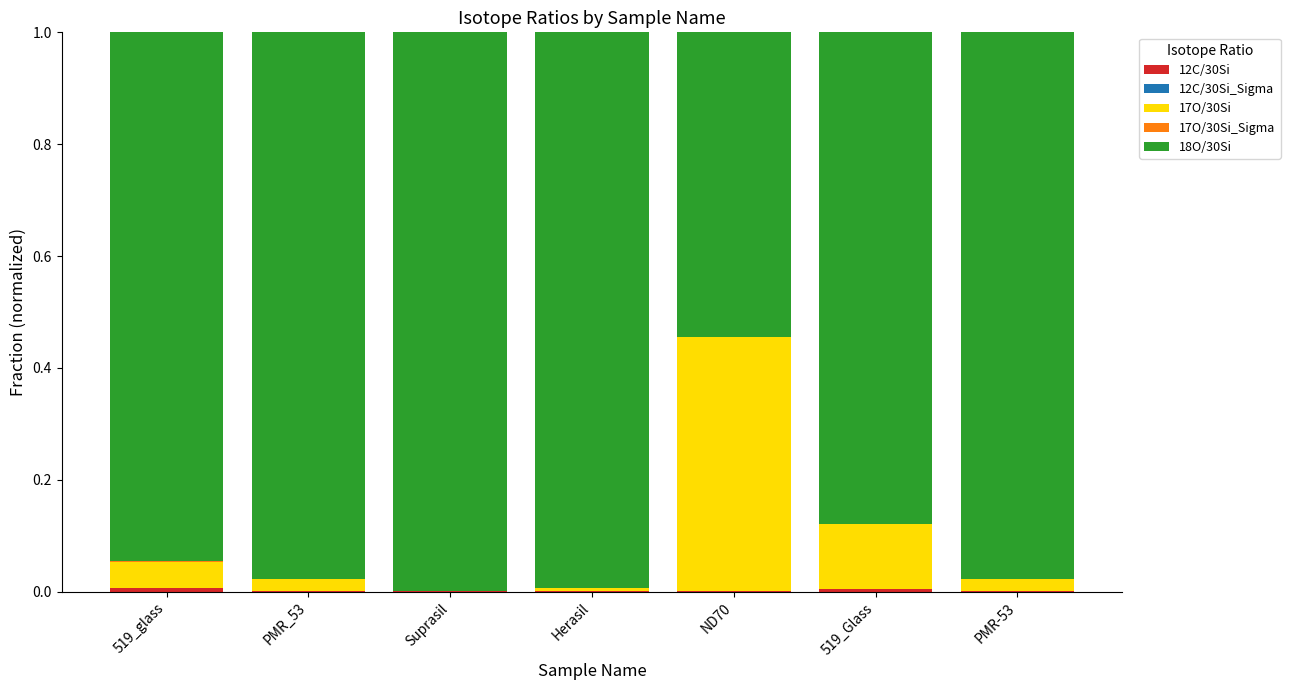

At ND70, list the series in order from smallest to largest.

12C/30Si_Sigma, 17O/30Si_Sigma, 12C/30Si, 17O/30Si, 18O/30Si